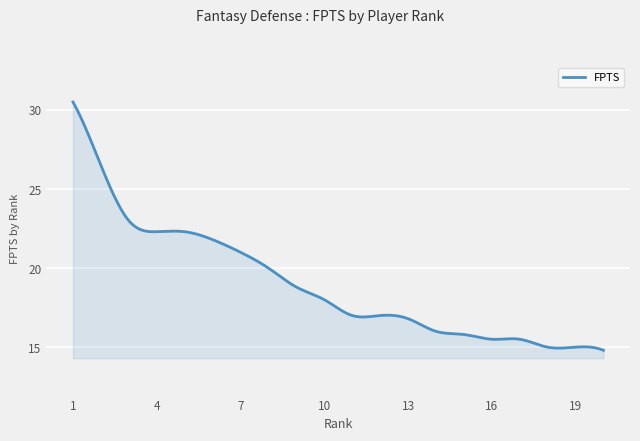

What is the greatest value displayed?

30.5